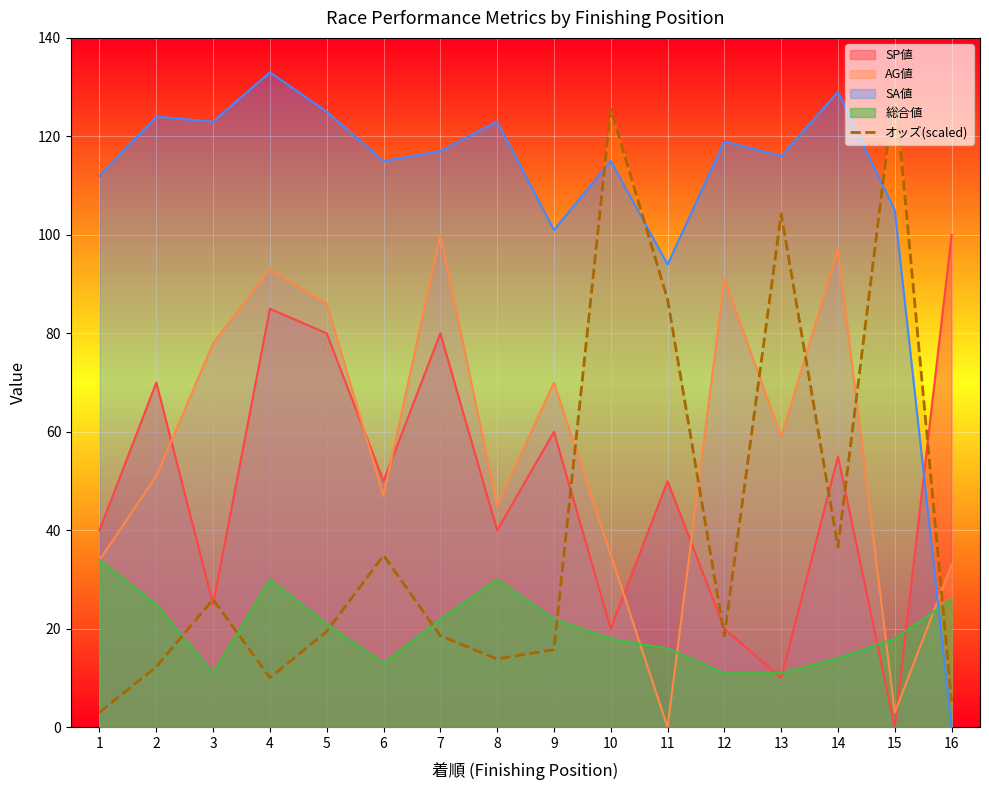

What is the lowest value of the 総合値 series?

11.0